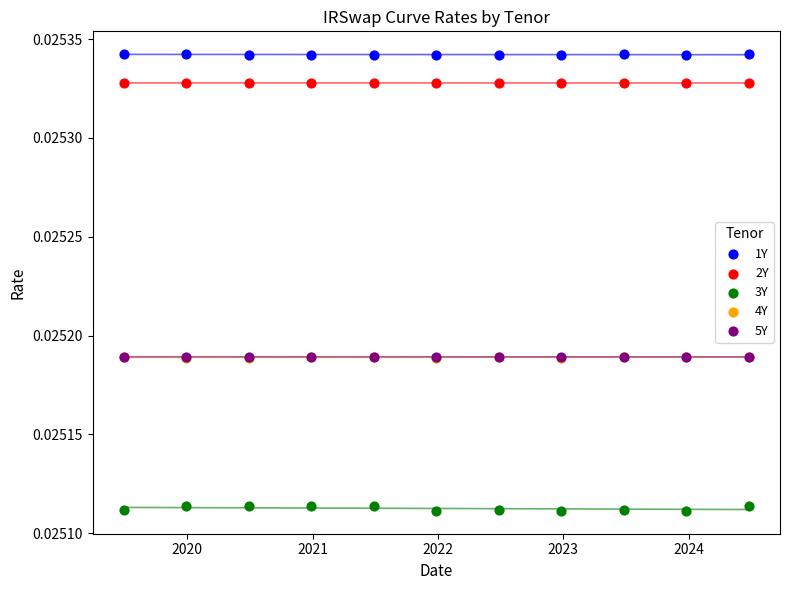

What are all the series names shown in the legend?

1Y, 2Y, 3Y, 4Y, 5Y